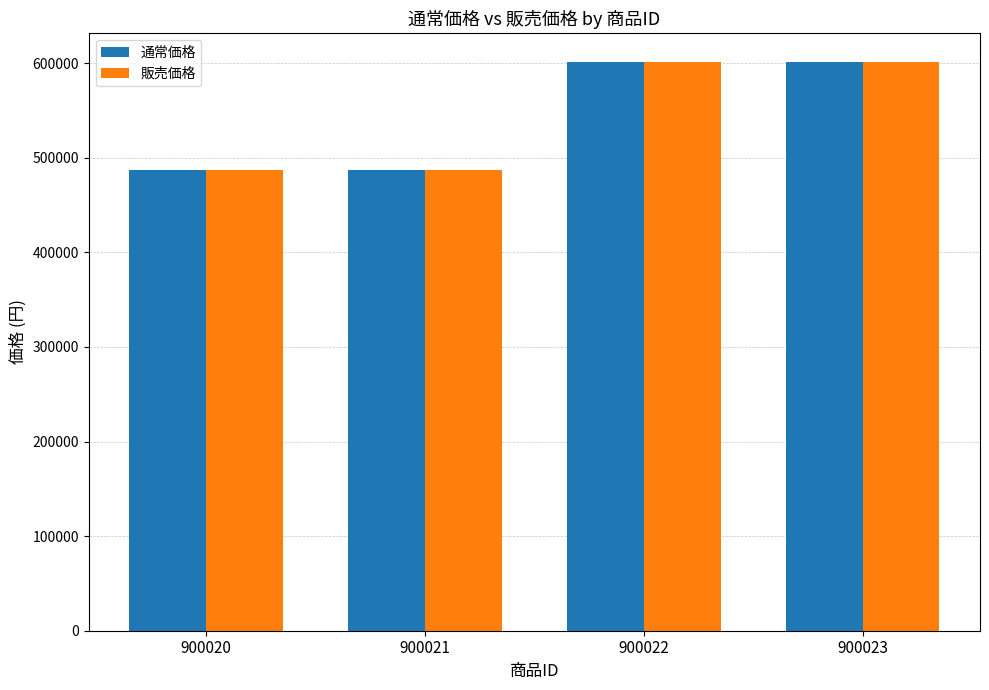

Reading left to right, what are all the values shown in this chart?

通常価格: 900020=487080	900021=487080	900022=601560	900023=601560
販売価格: 900020=487080	900021=487080	900022=601560	900023=601560